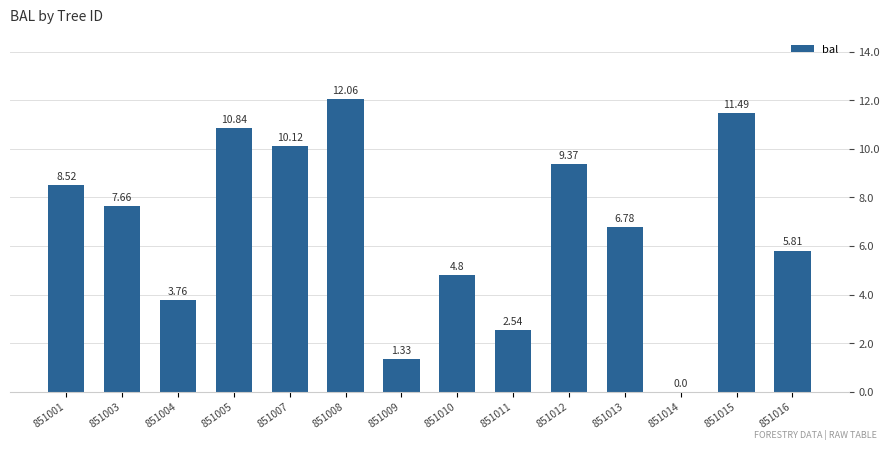

Which has a higher value, 851016 or 851015?

851015